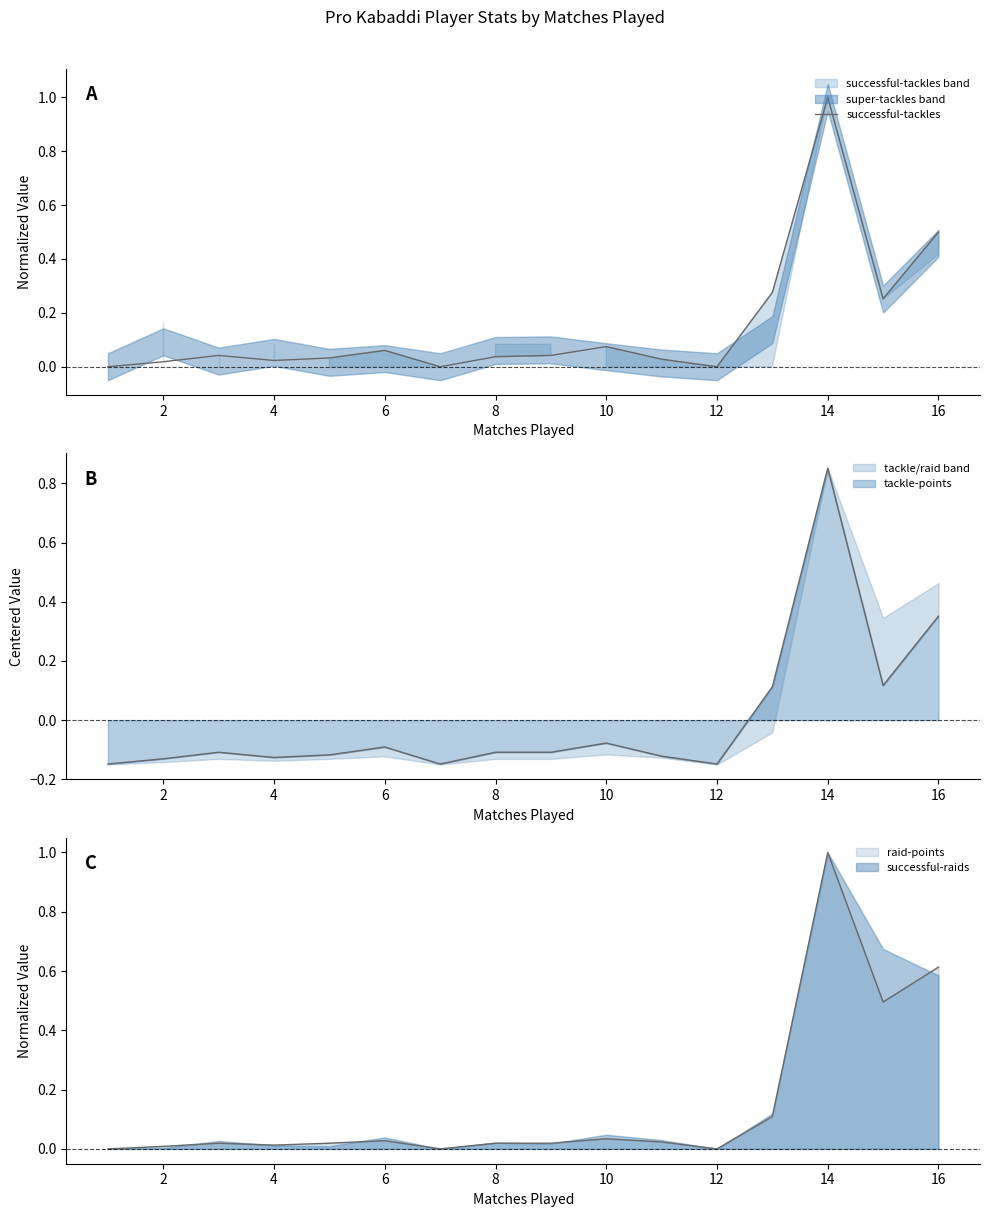

Reading left to right, transcribe all the data shown in this chart.

0.0	0.0	0.0	0.0	0.0	0.1	0.0	0.0	0.0	0.1	0.0	0.0	0.3	1.0	0.3	0.5